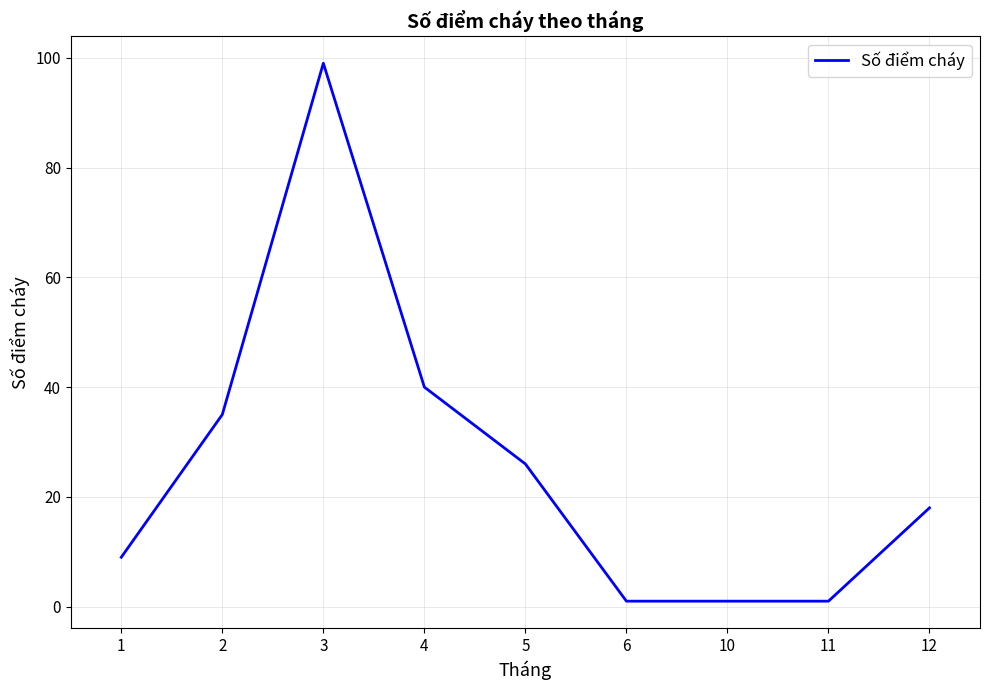

What is the difference between the maximum and minimum values?

98